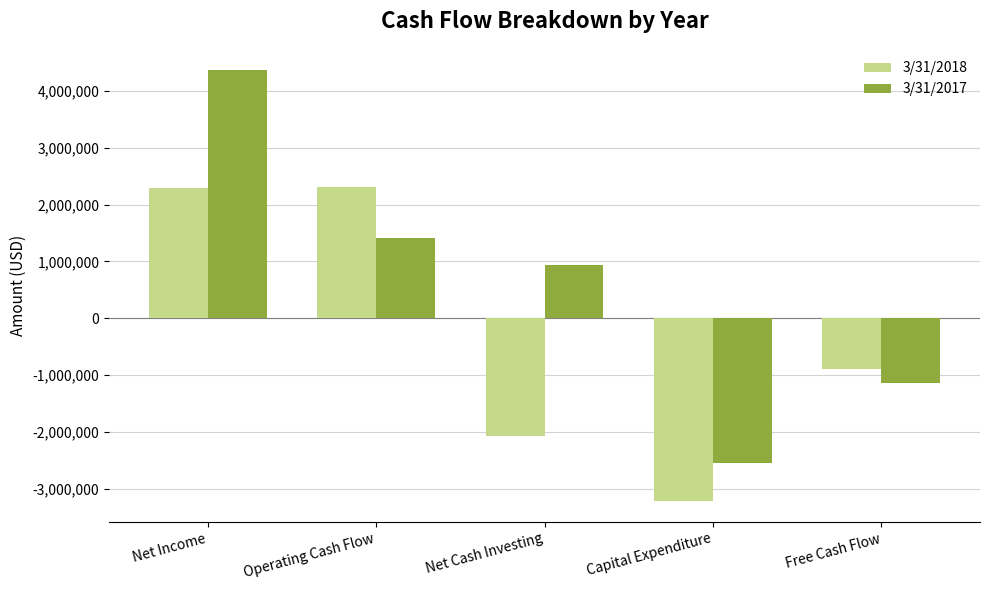

What position from the left is Net Cash Investing?

3